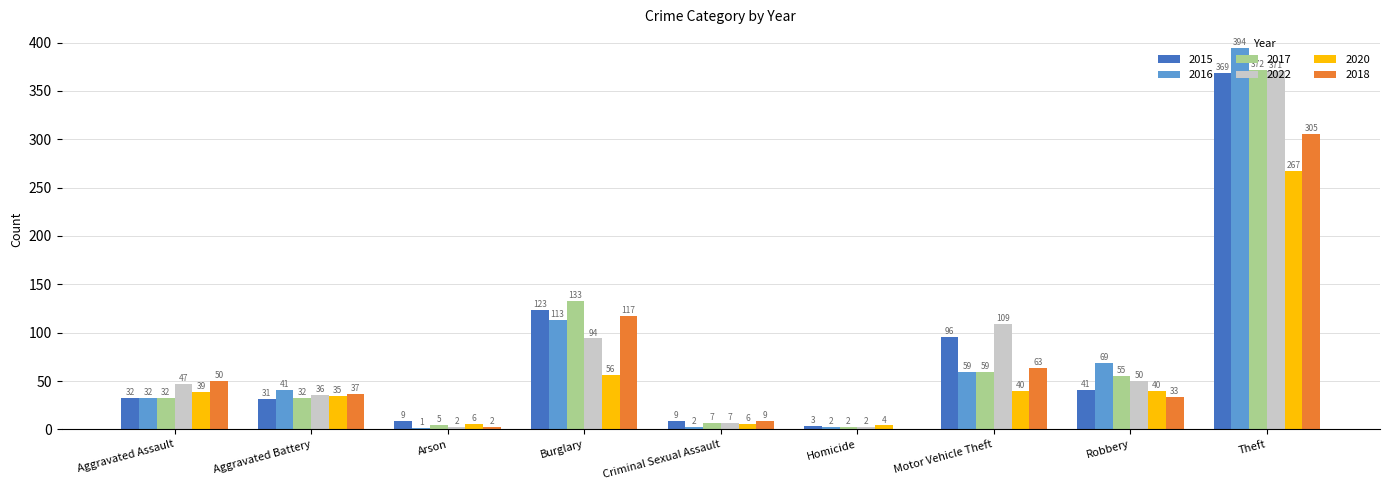

Which series has the largest total across all categories?

2022